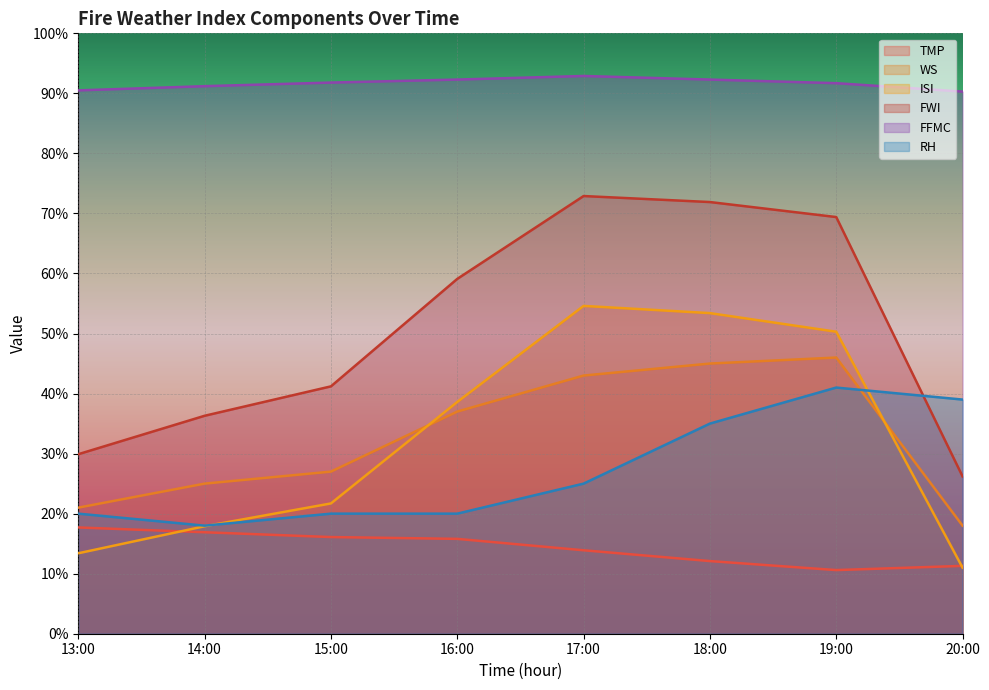

What is the difference between the maximum and minimum values in the ISI series?

43.6